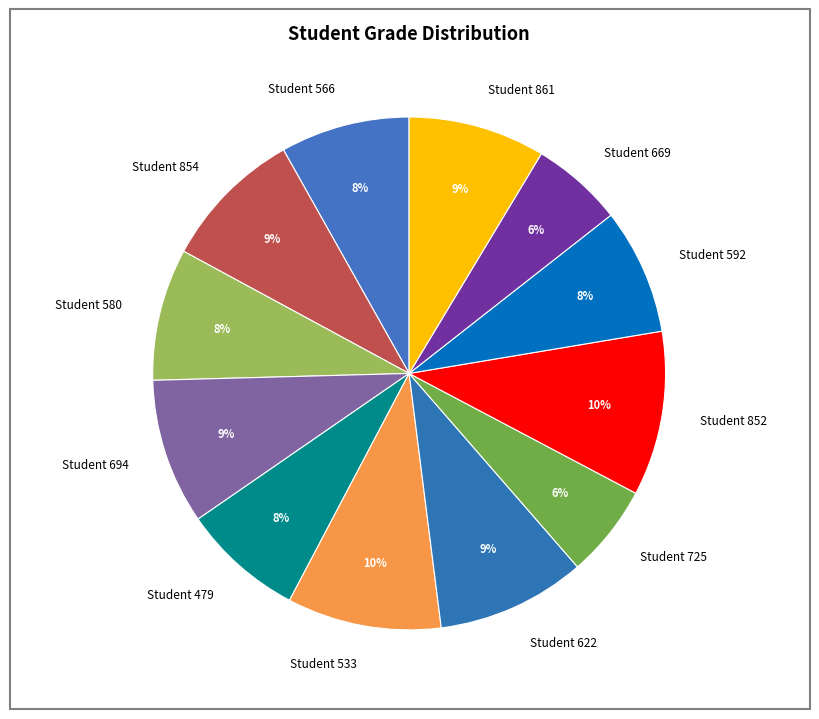

True or false: Student 533 accounts for 1% of the total.

False